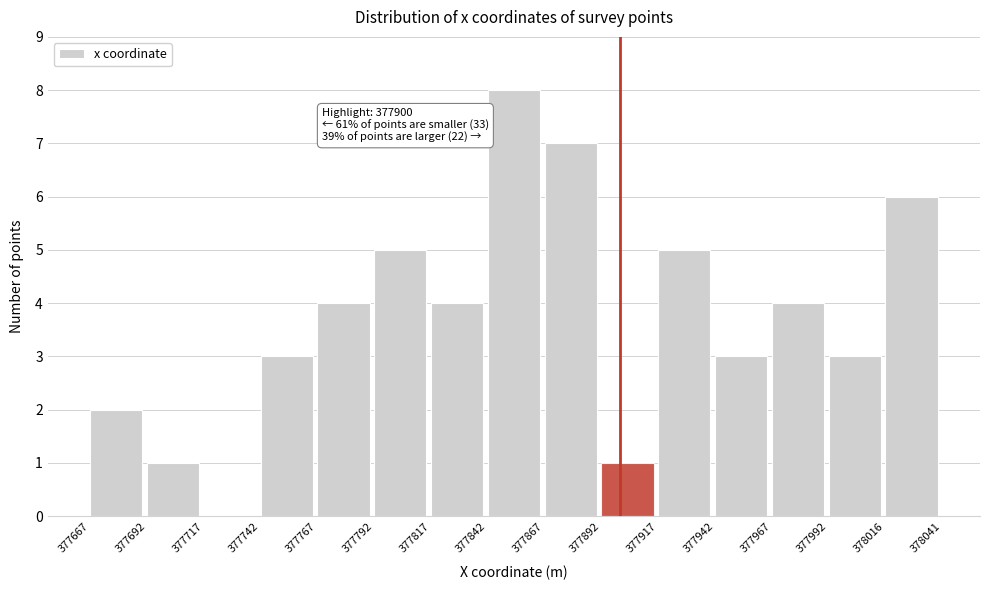

Over which range of the x-axis is the bar tallest?

377842 to 377867